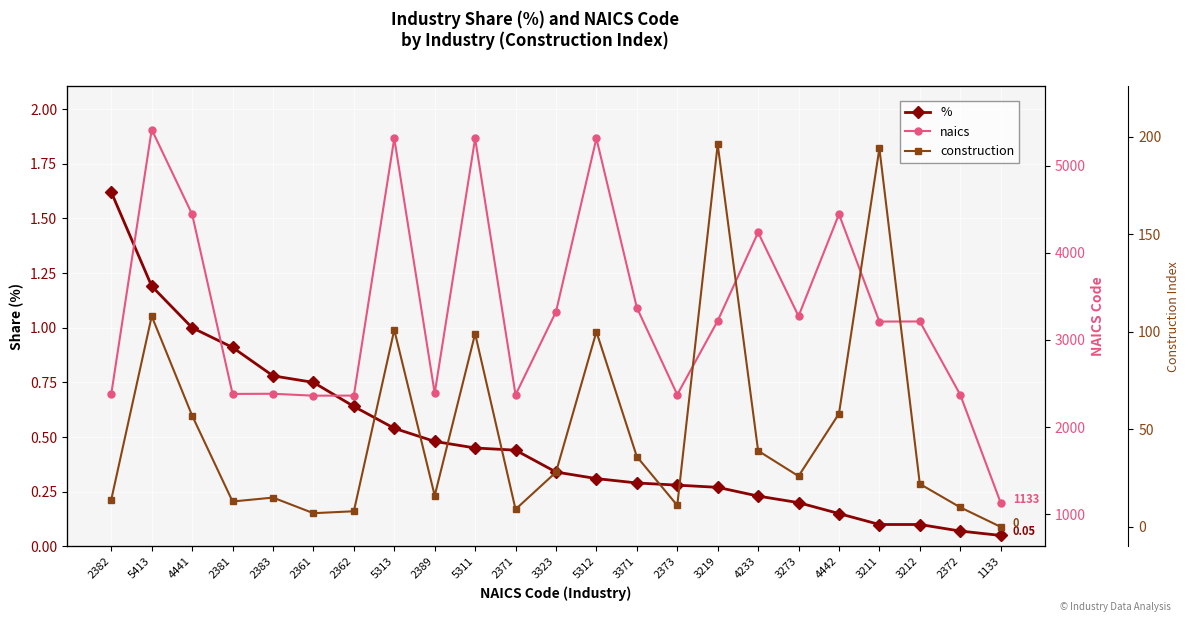

Which series has the largest total across all categories?

naics